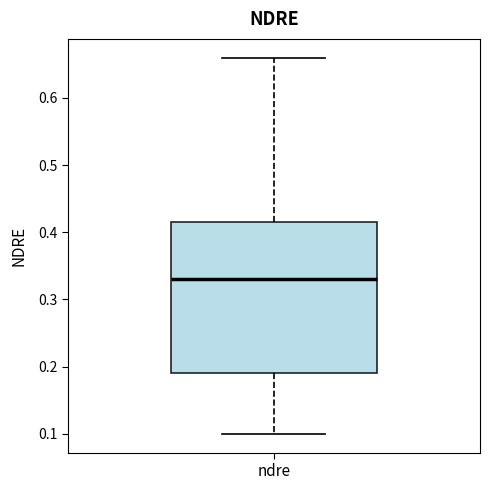

Where is the upper edge of the box for ndre on the y-axis? The values are not printed on the chart, so give them approximately, as read against the axis.

0.42